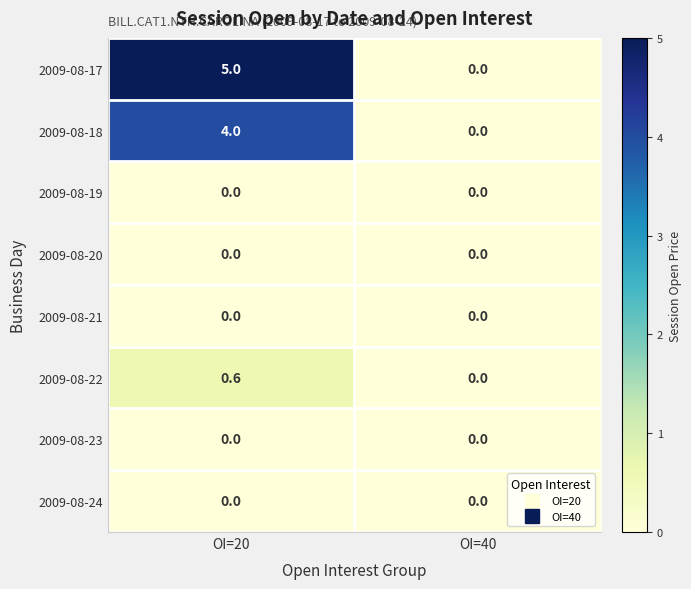

Reading left to right, extract all data points from this chart.

2009-08-17: 5.0	0.0
2009-08-18: 4.0	0.0
2009-08-19: 0.0	0.0
2009-08-20: 0.0	0.0
2009-08-21: 0.0	0.0
2009-08-22: 0.6	0.0
2009-08-23: 0.0	0.0
2009-08-24: 0.0	0.0